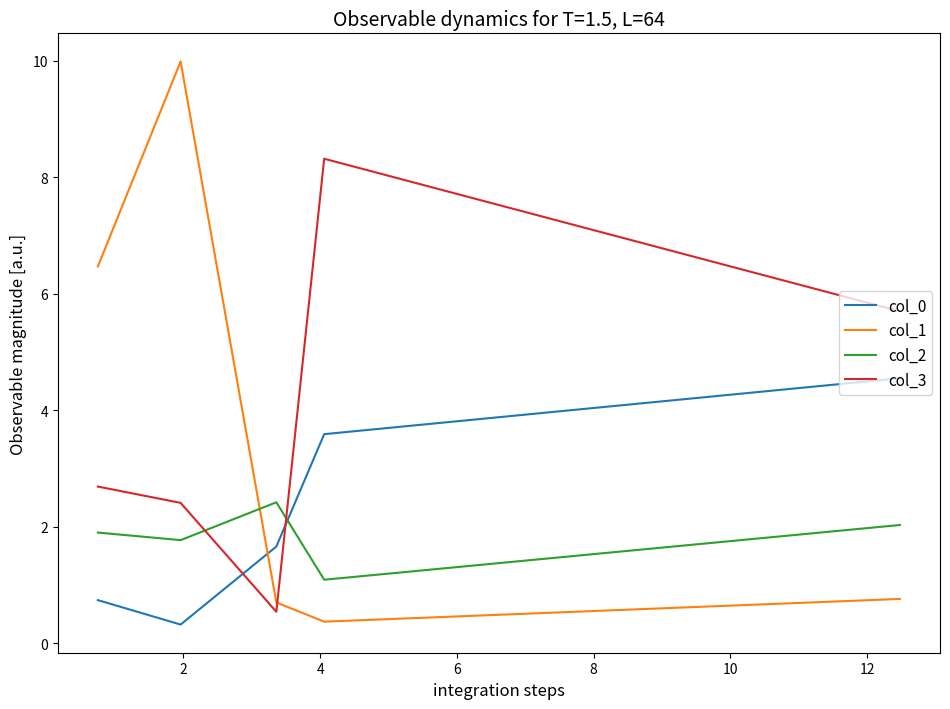

In col_3, how many points are lower than both neighbors (excluding endpoints)?

1